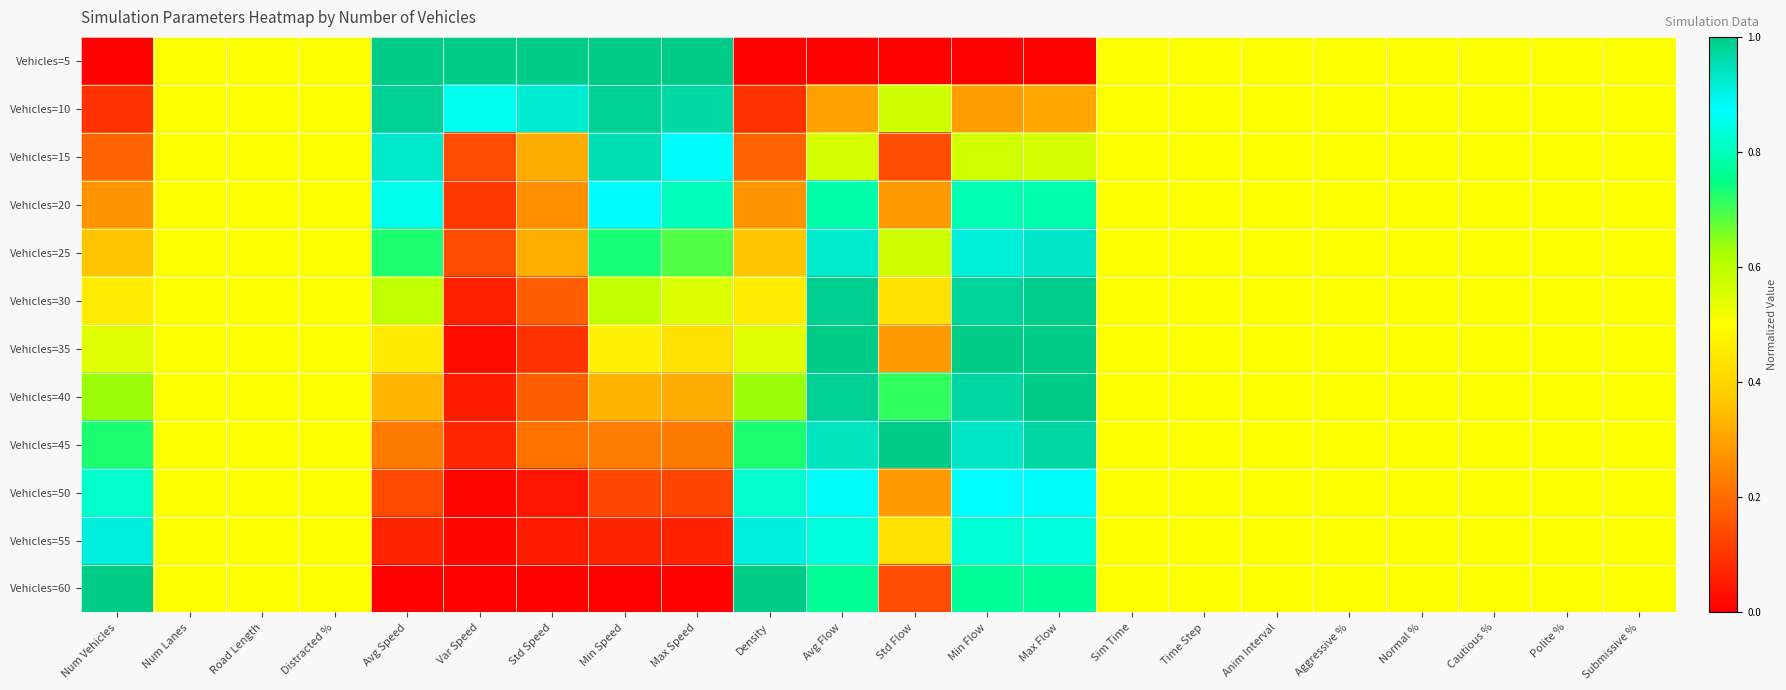

Which series changed the most between Num Vehicles and Road Length?

Vehicles=5